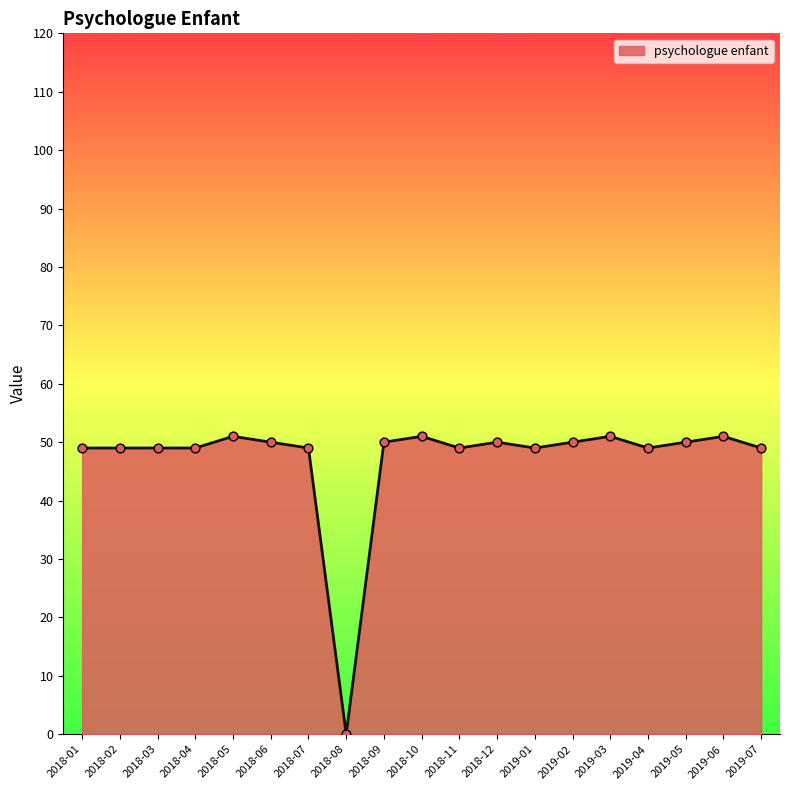

Approximately how many times larger is the value at 2018-11 compared to 2018-04?

1.0